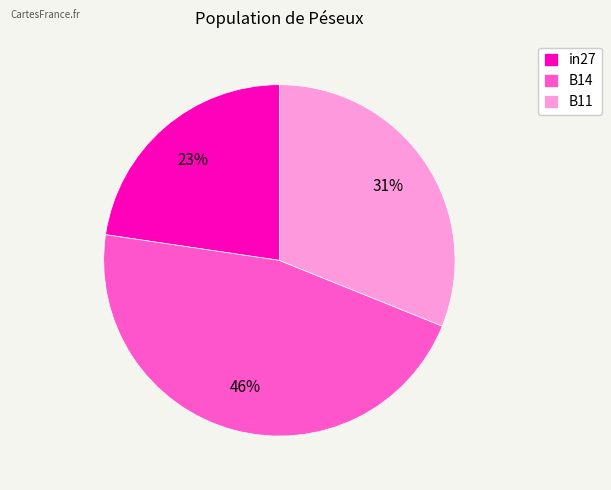

What percentage is the B14 slice, to the nearest percent?

46%